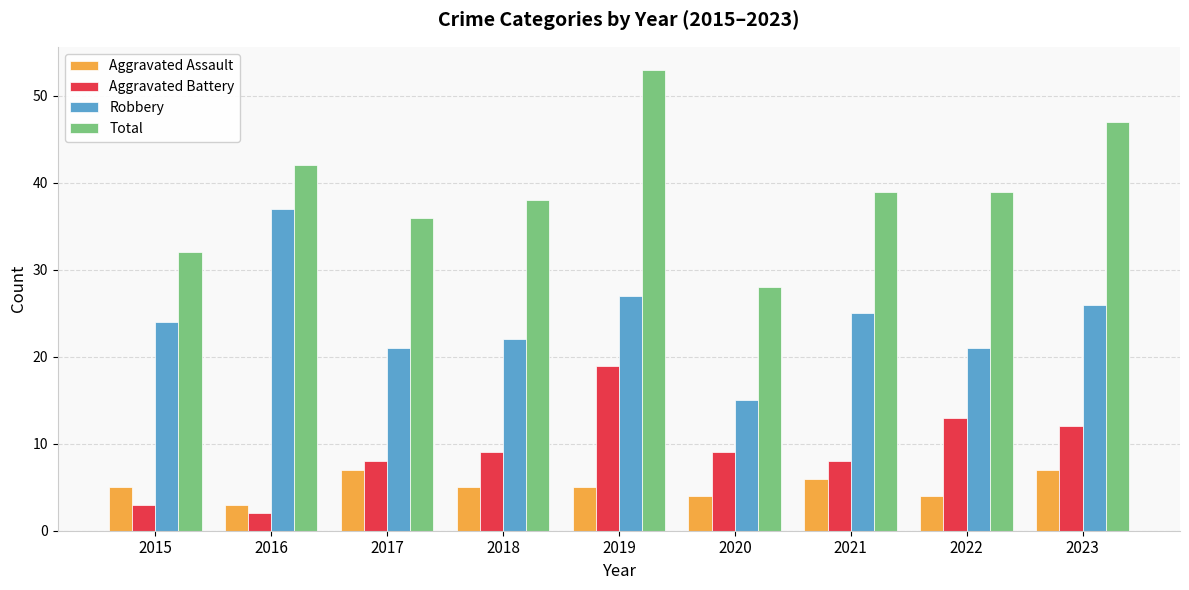

What are all the series names shown in the legend?

Aggravated Assault, Aggravated Battery, Robbery, Total